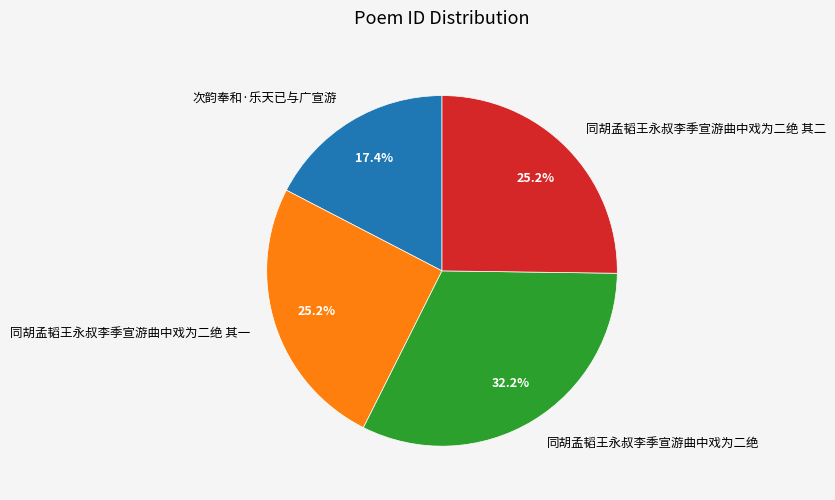

What is the ratio of the value at 同胡孟韬王永叔李季宣游曲中戏为二绝 其二 to the value at 同胡孟韬王永叔李季宣游曲中戏为二绝?

0.8